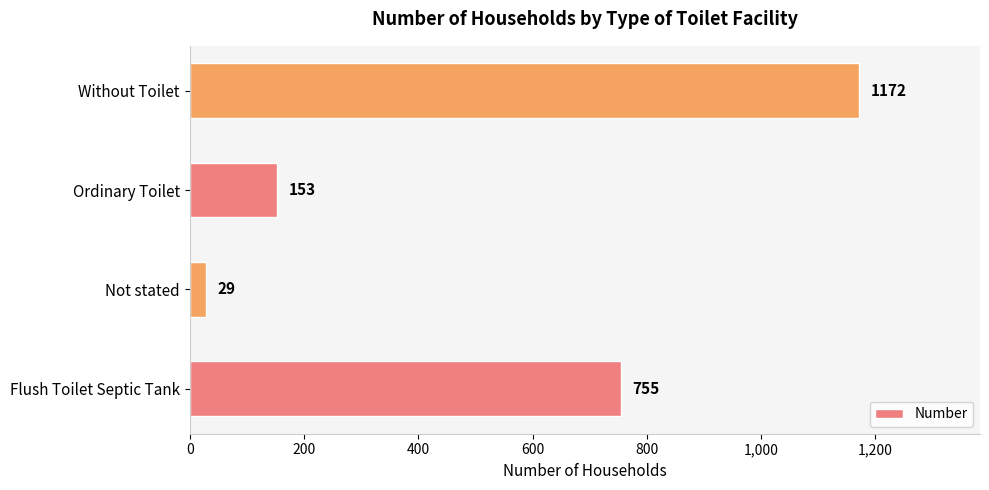

What is the ratio of the value at Ordinary Toilet to the value at Not stated?

5.3